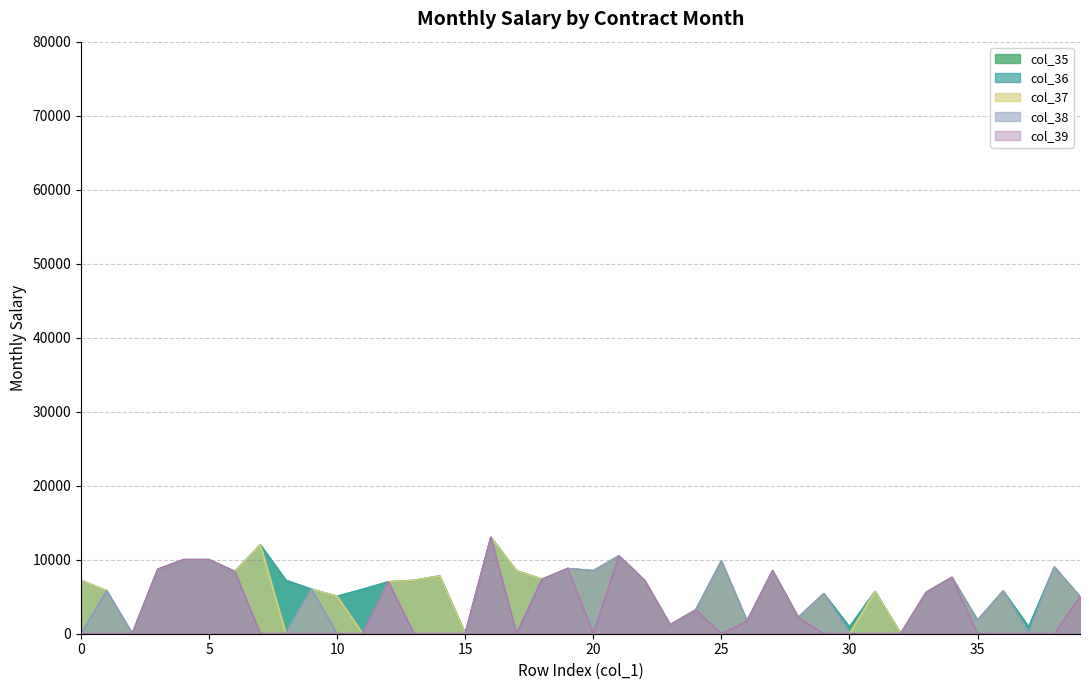

True or false: col_36 and col_37 cross at least once.

False